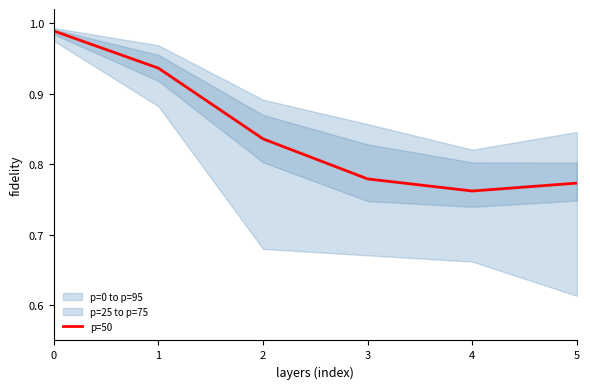

Count the number of categories in the chart.

6